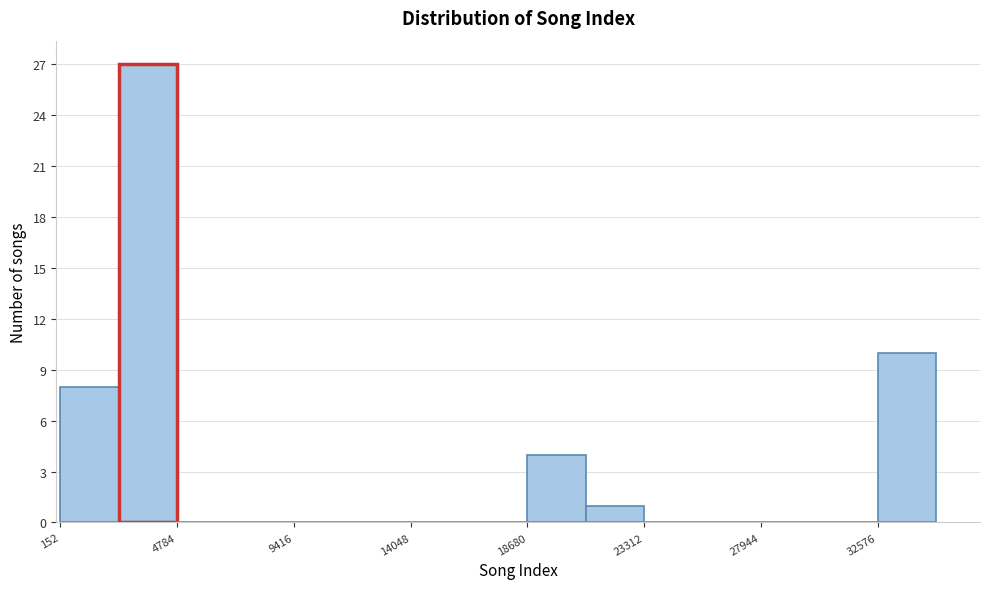

Reading left to right, transcribe this chart: for each bar, give the range it covers on the x-axis and its height. Neither the bar edges nor the heights are printed on the chart, so give them approximately, as read against the axes.

0 to 2500: 8
2500 to 5000: 27
5000 to 7000: 0
7000 to 9500: 0
9500 to 11500: 0
11500 to 14000: 0
14000 to 16500: 0
16500 to 18500: 0
18500 to 21000: 4
21000 to 23500: 1
23500 to 25500: 0
25500 to 28000: 0
28000 to 30500: 0
30500 to 32500: 0
32500 to 35000: 10